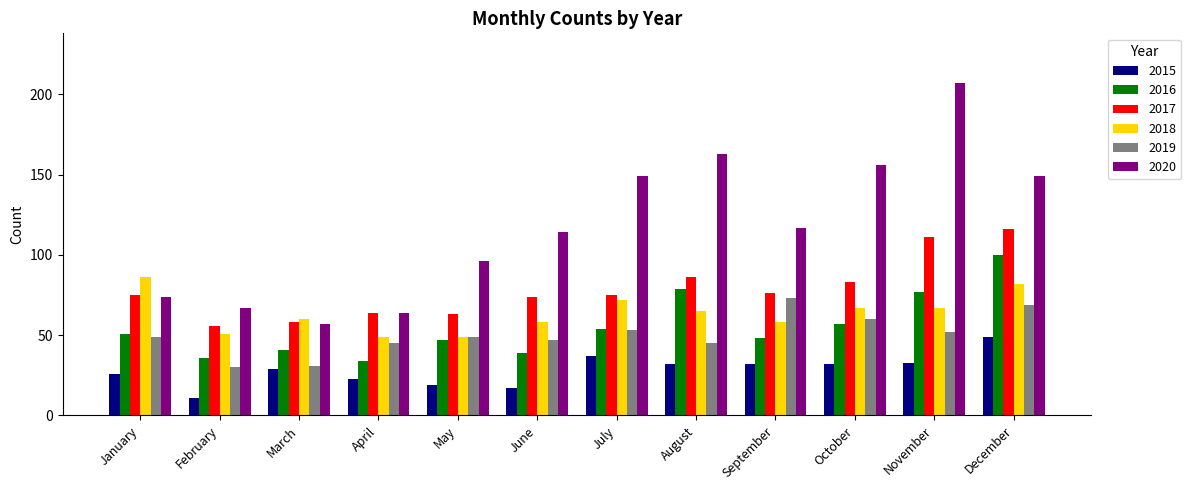

How many data points in 2020 are less than 117?

6